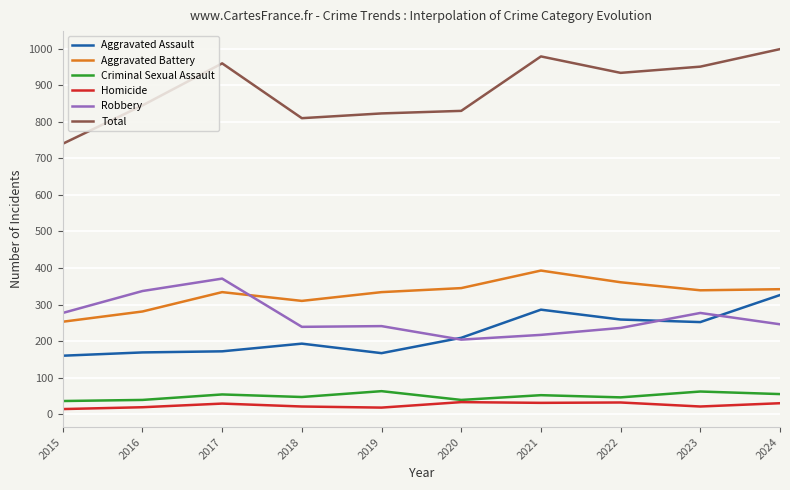

What is the maximum value shown in the chart?

999